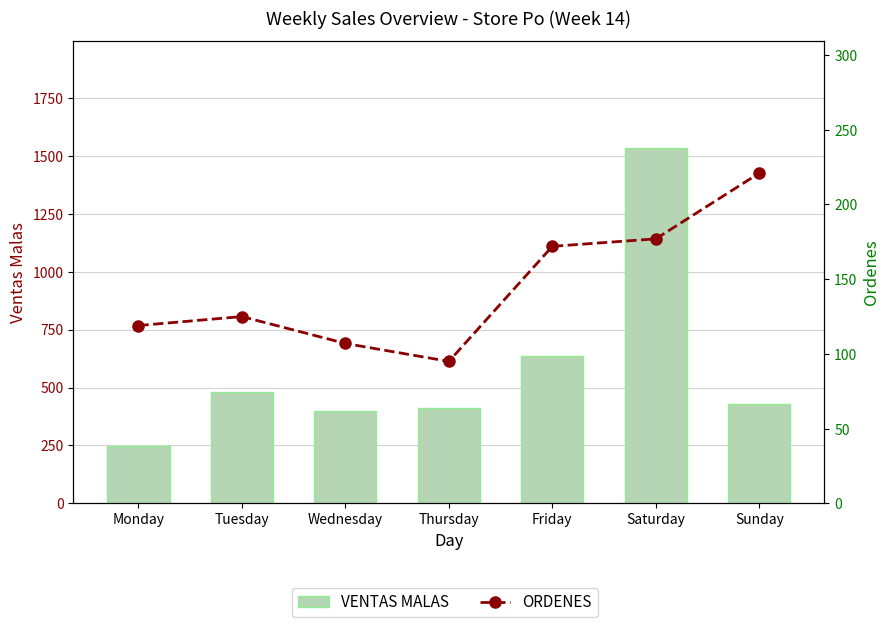

Is it true that ORDENES equals 204 at Monday?

False